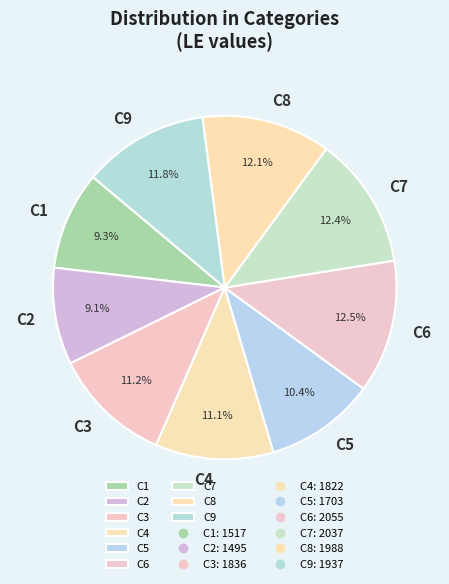

Does C2 represent more than half of the total?

No